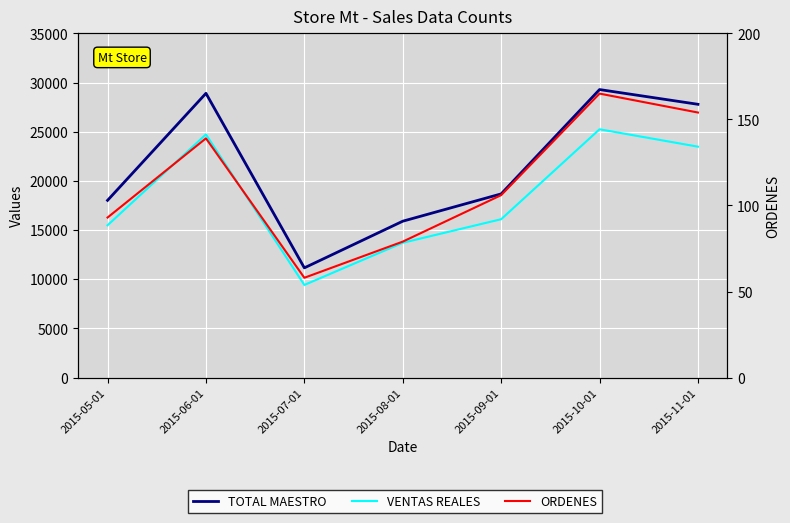

Which category has the highest value in the TOTAL MAESTRO series?

2015-10-01